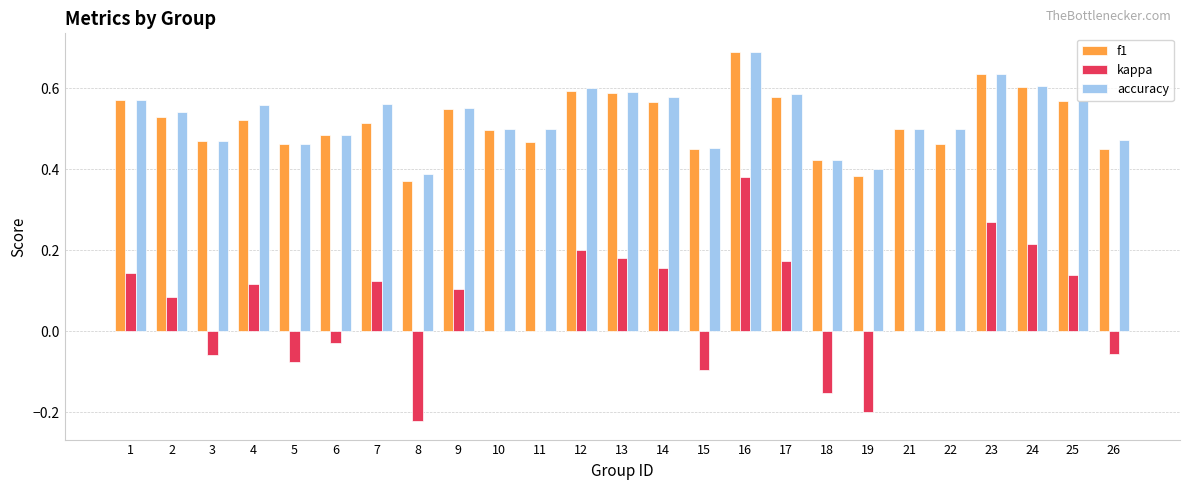

What is the maximum value for f1?

0.7